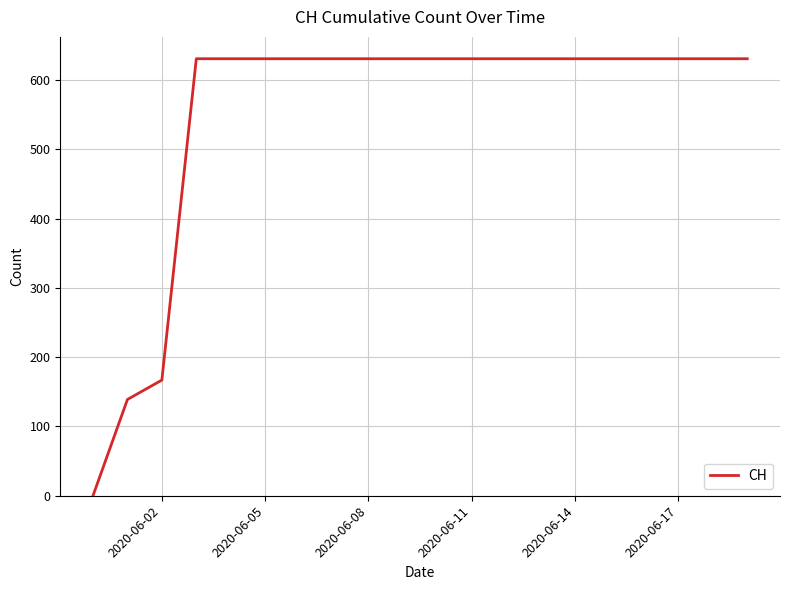

What is the difference between the maximum and minimum values?

631